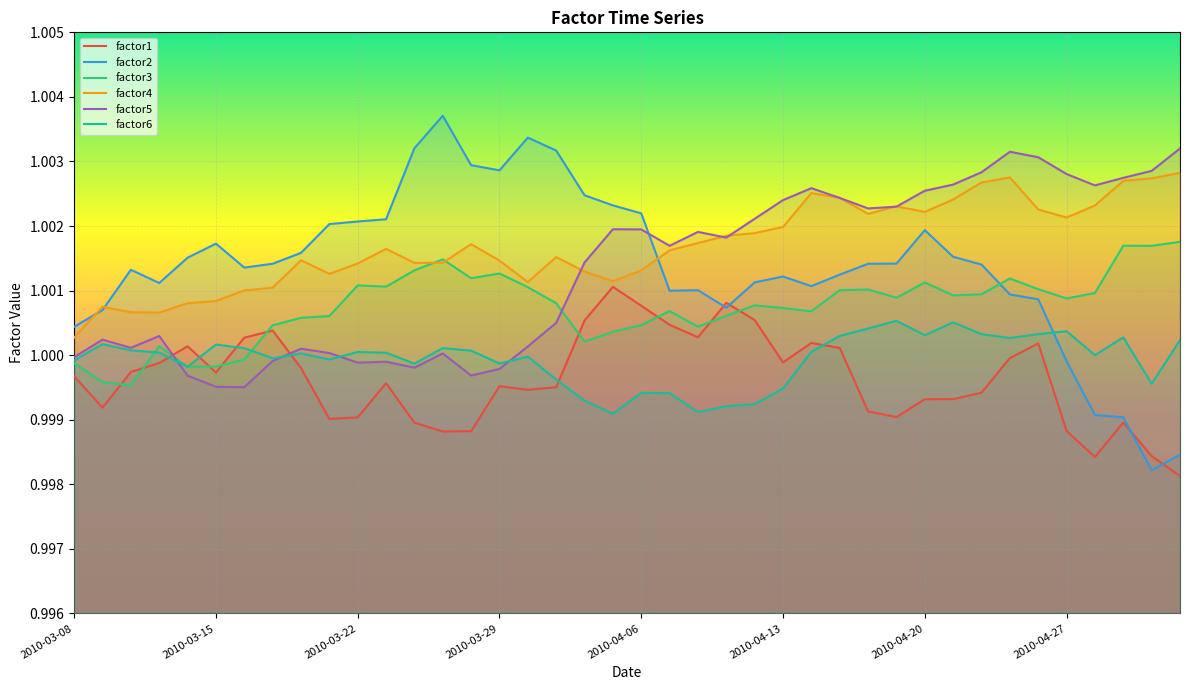

True or false: factor5 has a value of 0.4 at 2010-04-29.

False